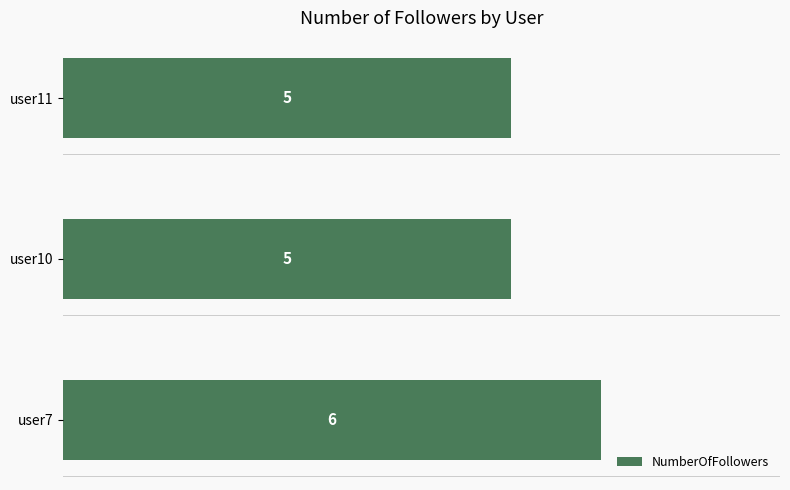

How many values are between 5 and 6?

3